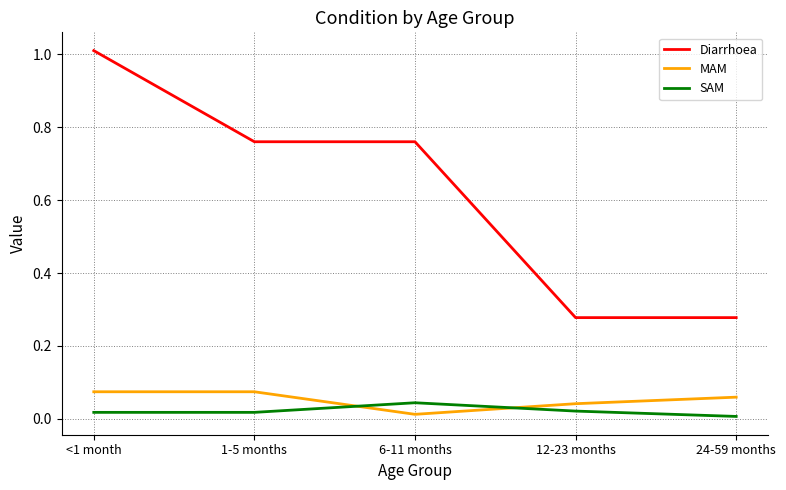

What position from the left is 12-23 months?

4